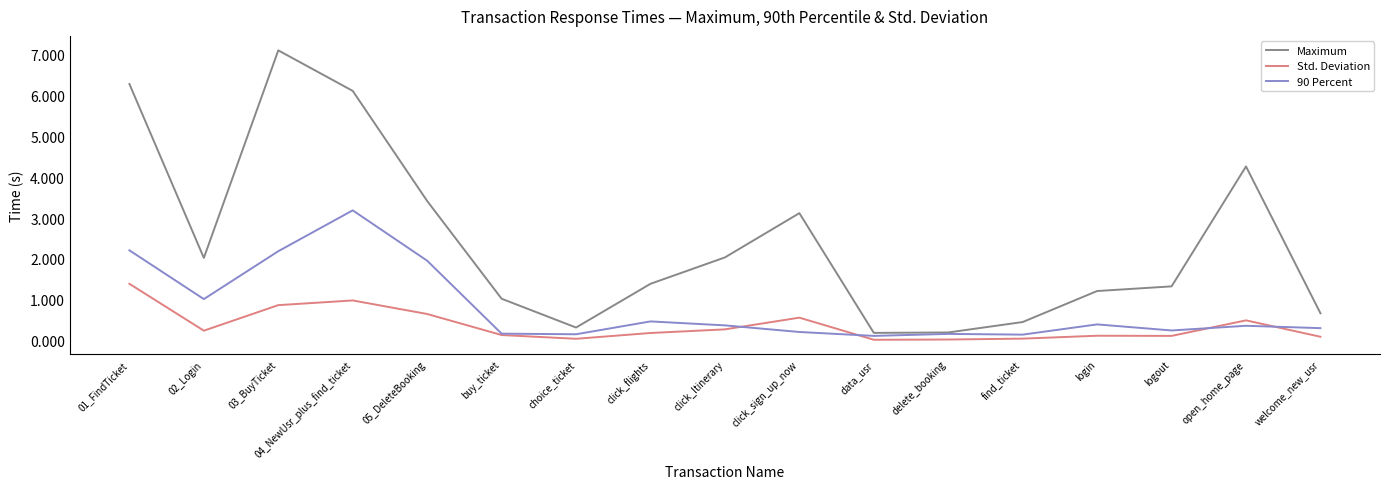

True or false: 90 Percent has a value of 0.2 at click_sign_up_now.

True